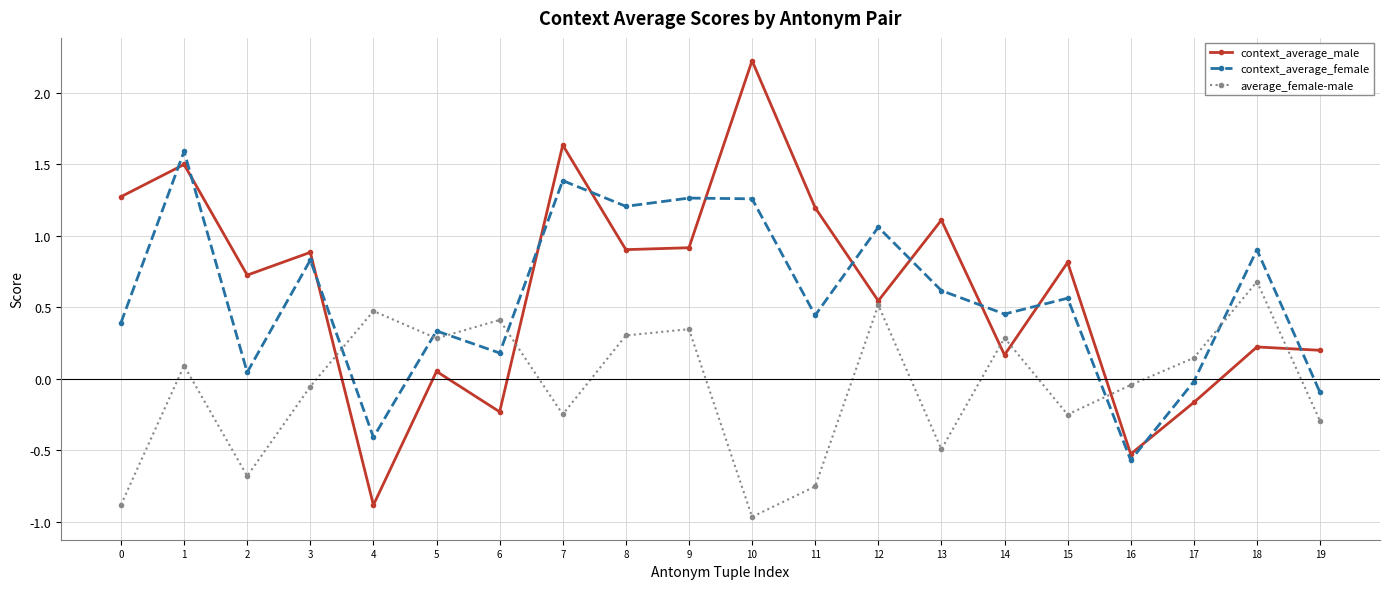

Which label corresponds to the largest value in the chart?

10